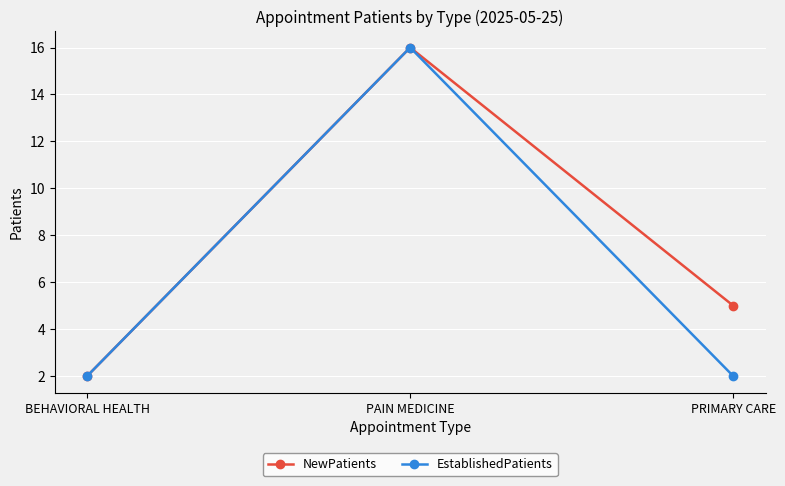

Is it true that NewPatients equals 5 at PRIMARY CARE?

True